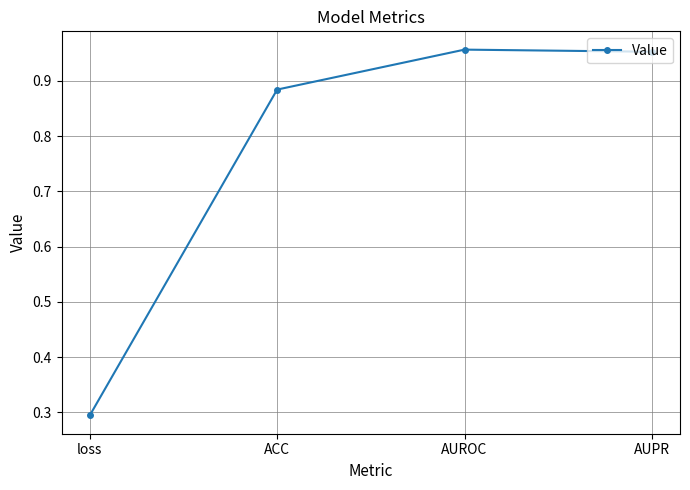

Count the number of data series in this chart.

1